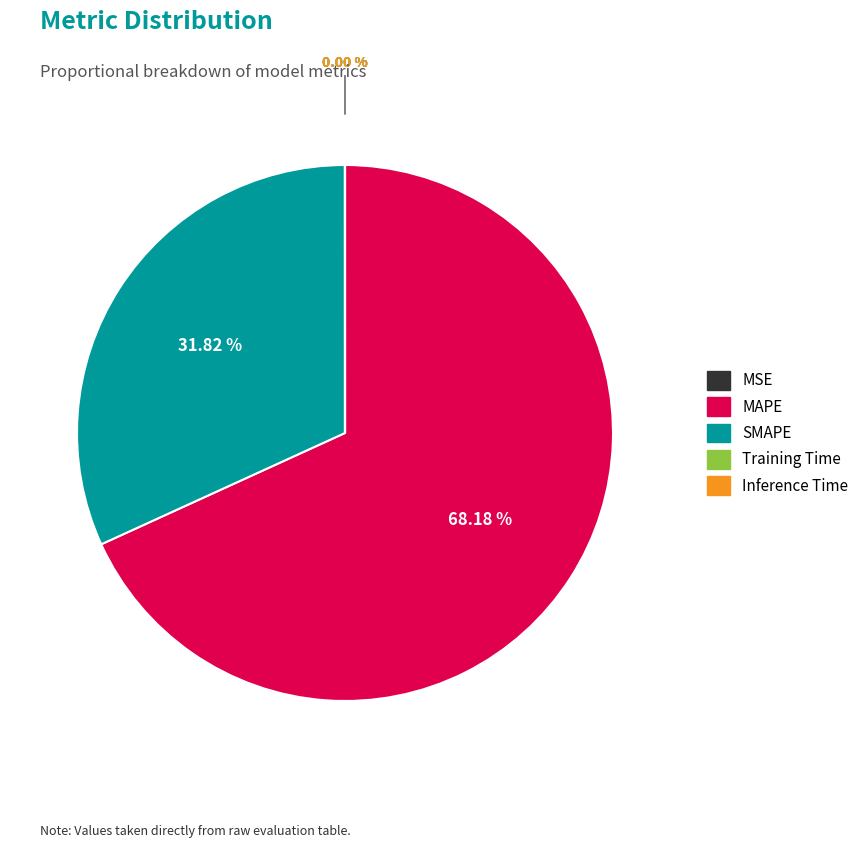

What is the largest slice in the pie chart?

MAPE